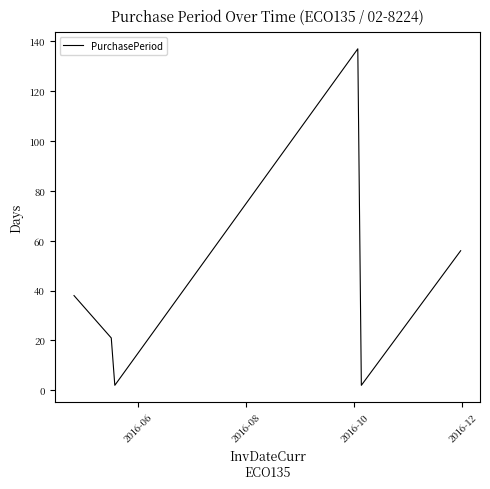

True or false: the data has more than 2 interior local peaks.

False